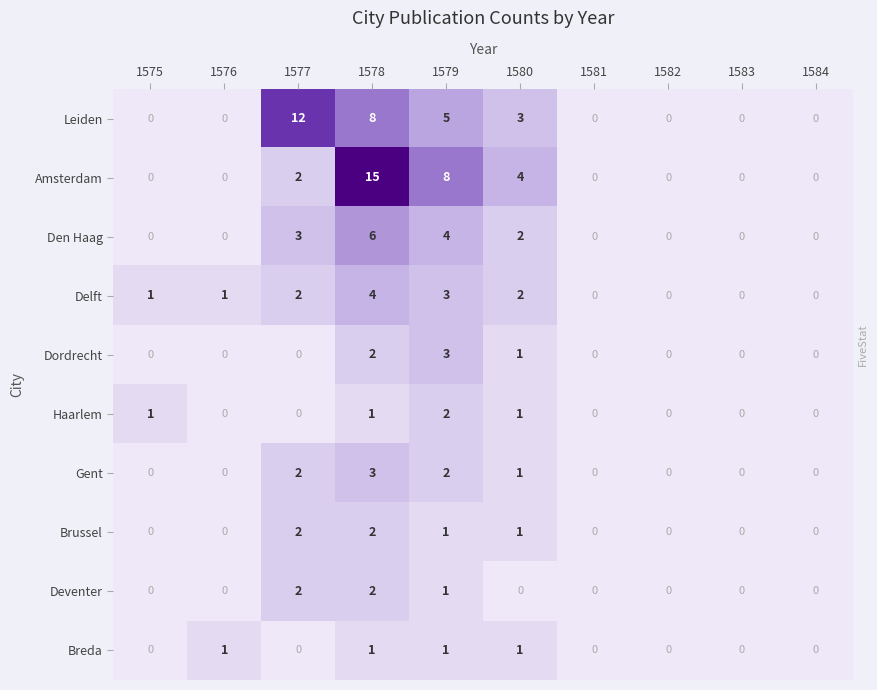

The value of Haarlem at 1575 is 0. True or false?

False